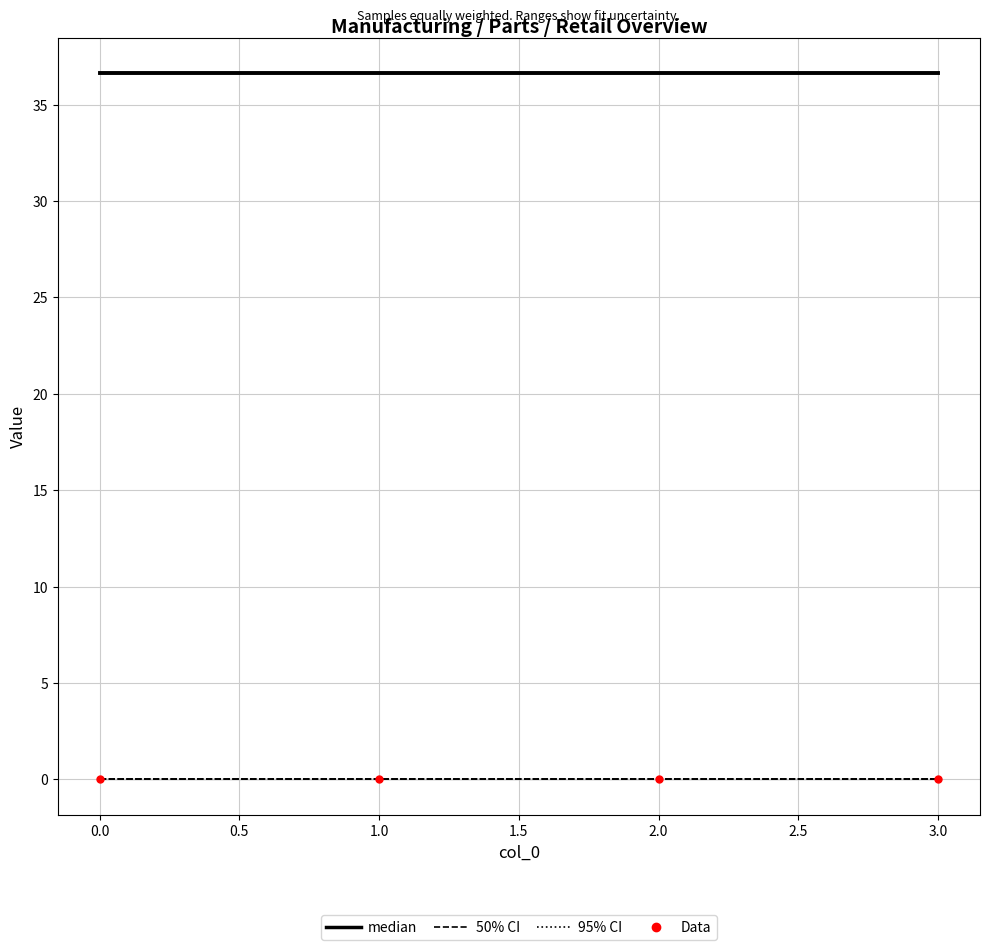

What is the total value across all series at 0.0?

36.6